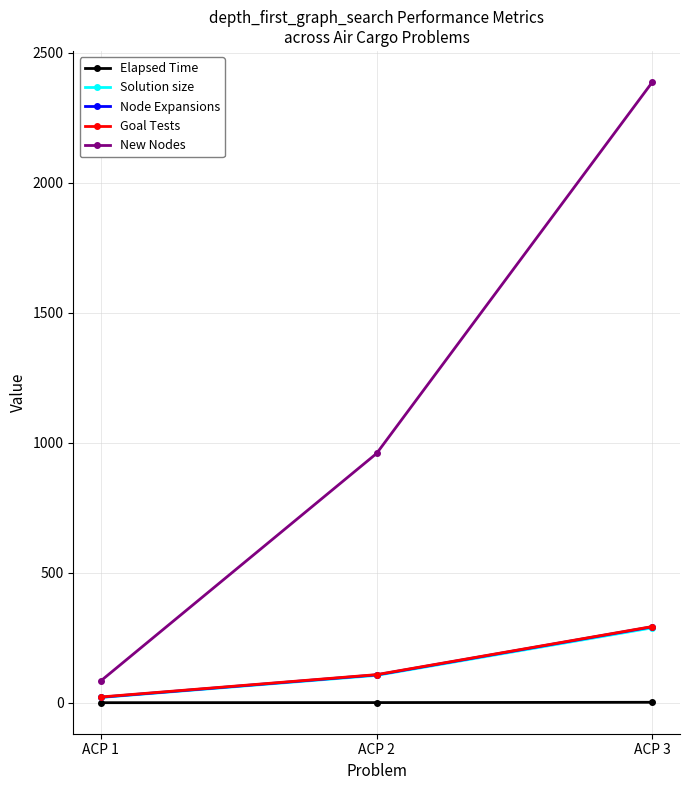

Is it true that New Nodes equals 2388.0 at ACP 3?

True